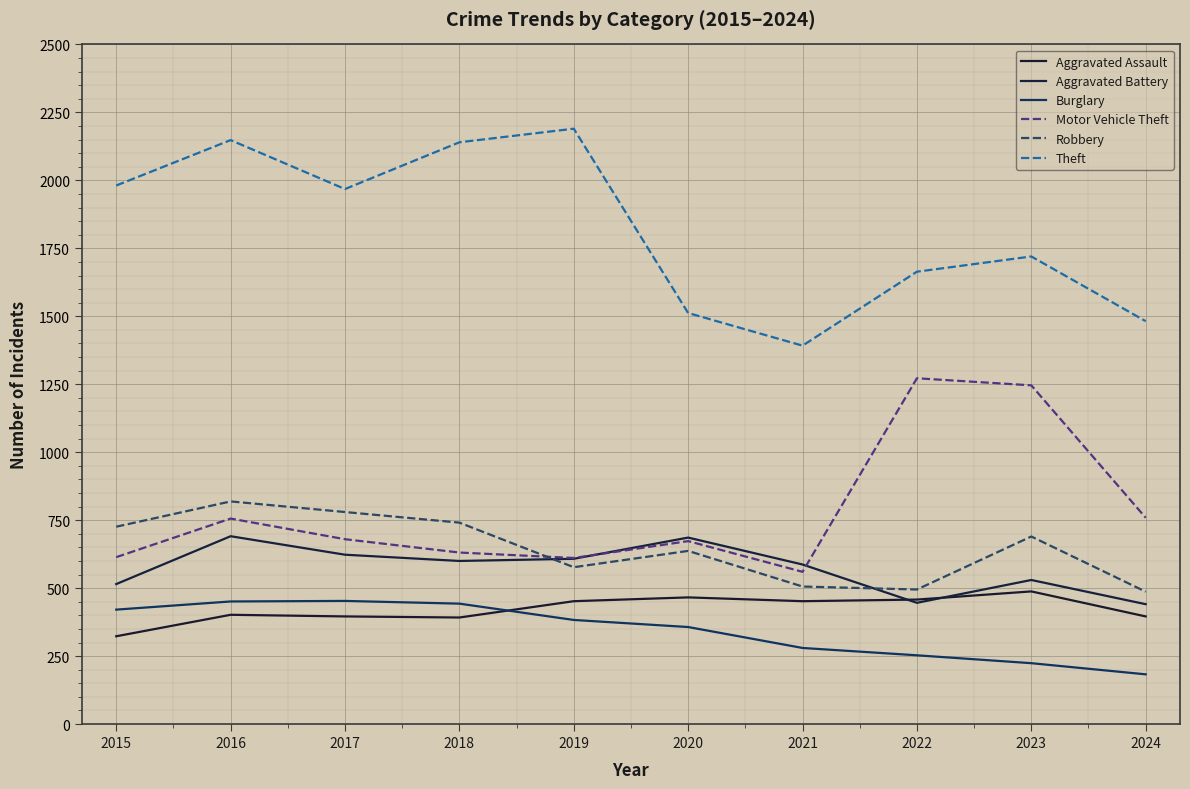

True or false: Theft has a value of 2716 at 2020.

False